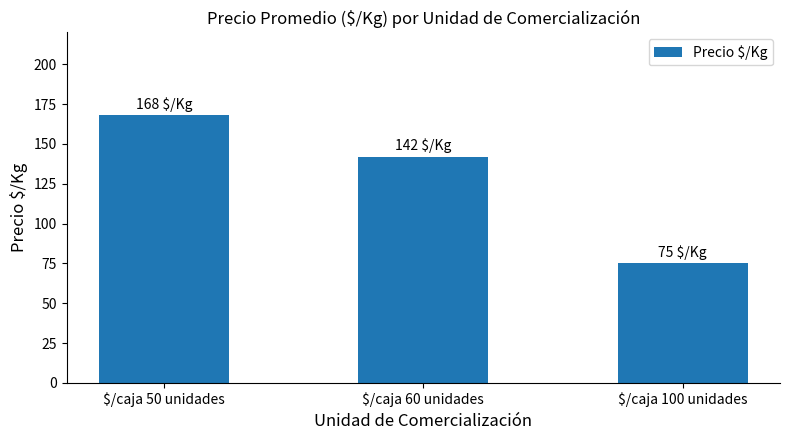

What is the difference between the maximum and second lowest values?

26